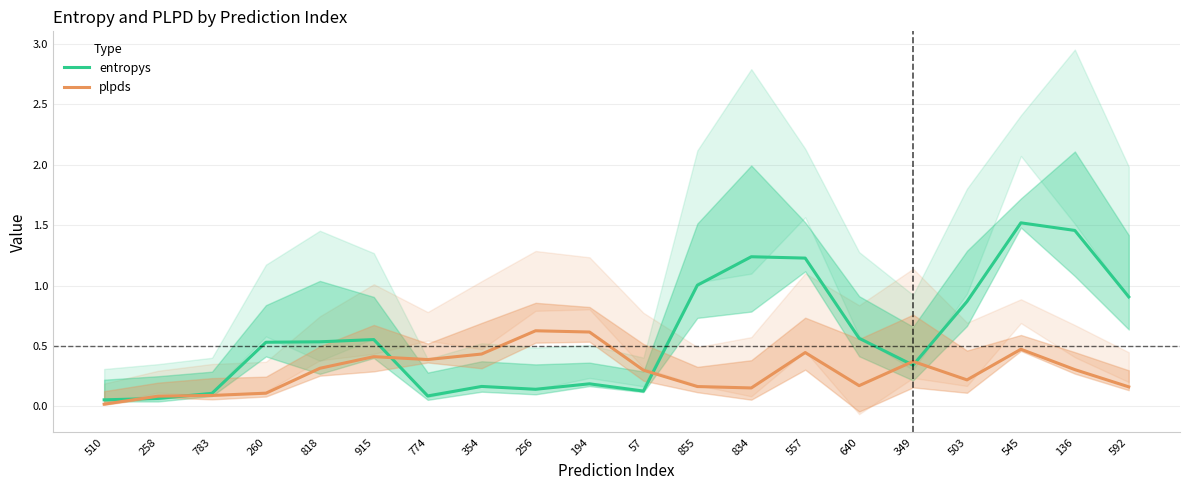

What is the label of the 12th point from the right?

256